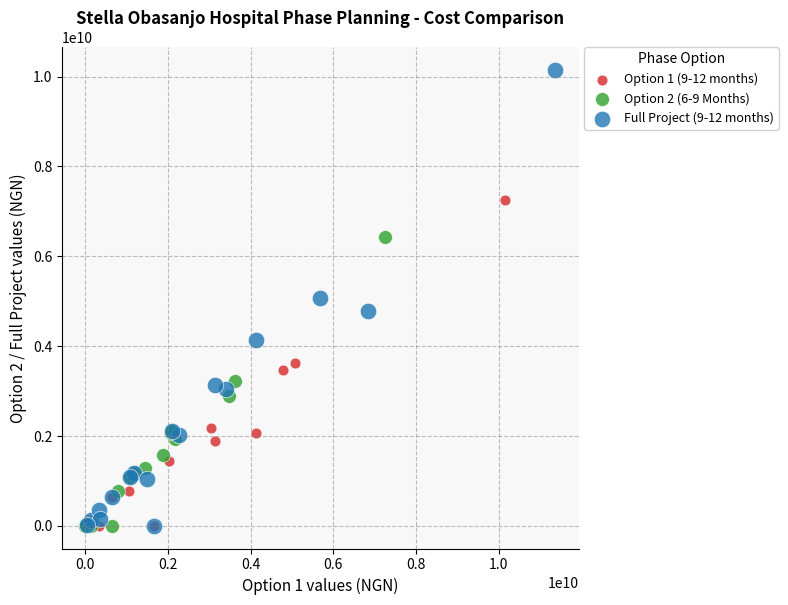

Which series has the largest Y range (max minus min)?

Full Project (9-12 months)